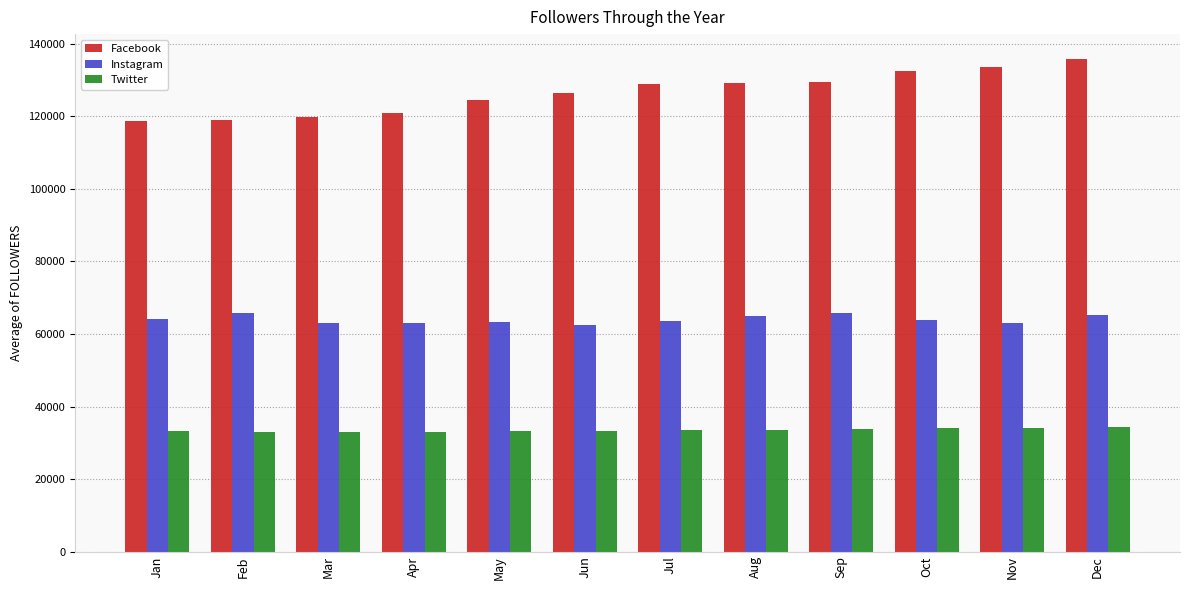

What is the total value across all series at Aug?

227859.3